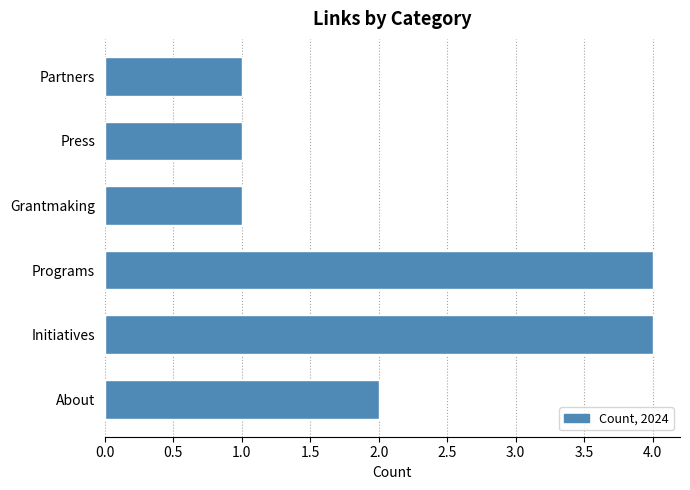

What is the change in value from About to Initiatives?

+2